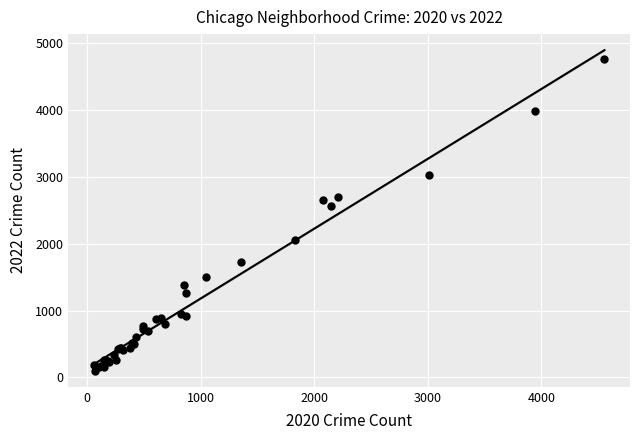

What Y value in the scatter plot is closest to 2430?

2566